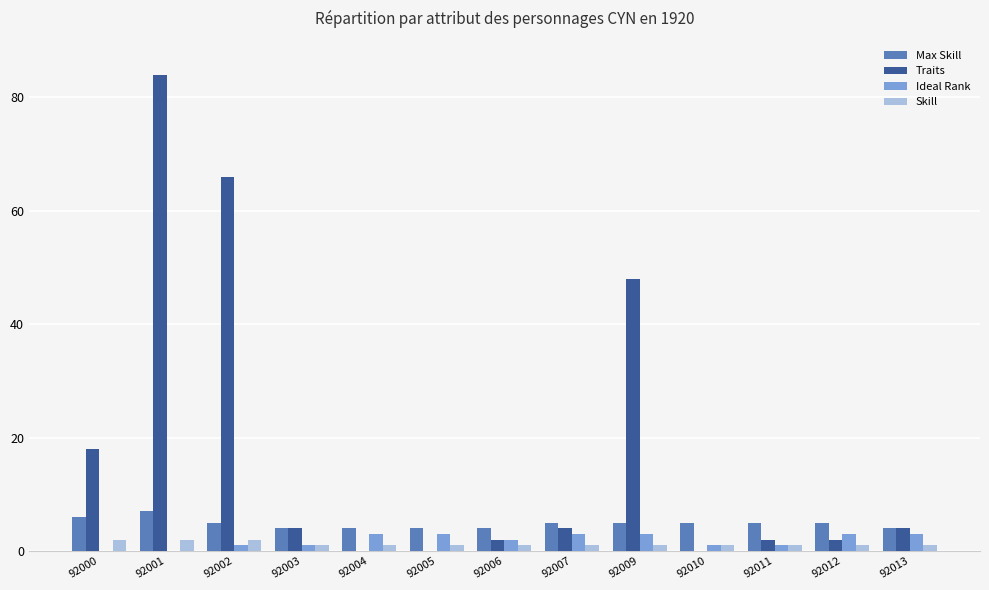

Between 92000 and 92001, which series saw the biggest shift?

Traits